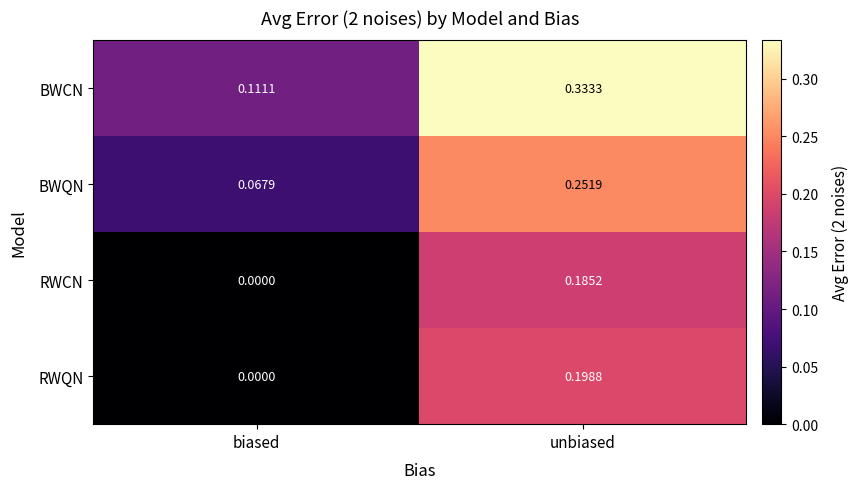

At which category does the chart reach its peak across all series?

unbiased